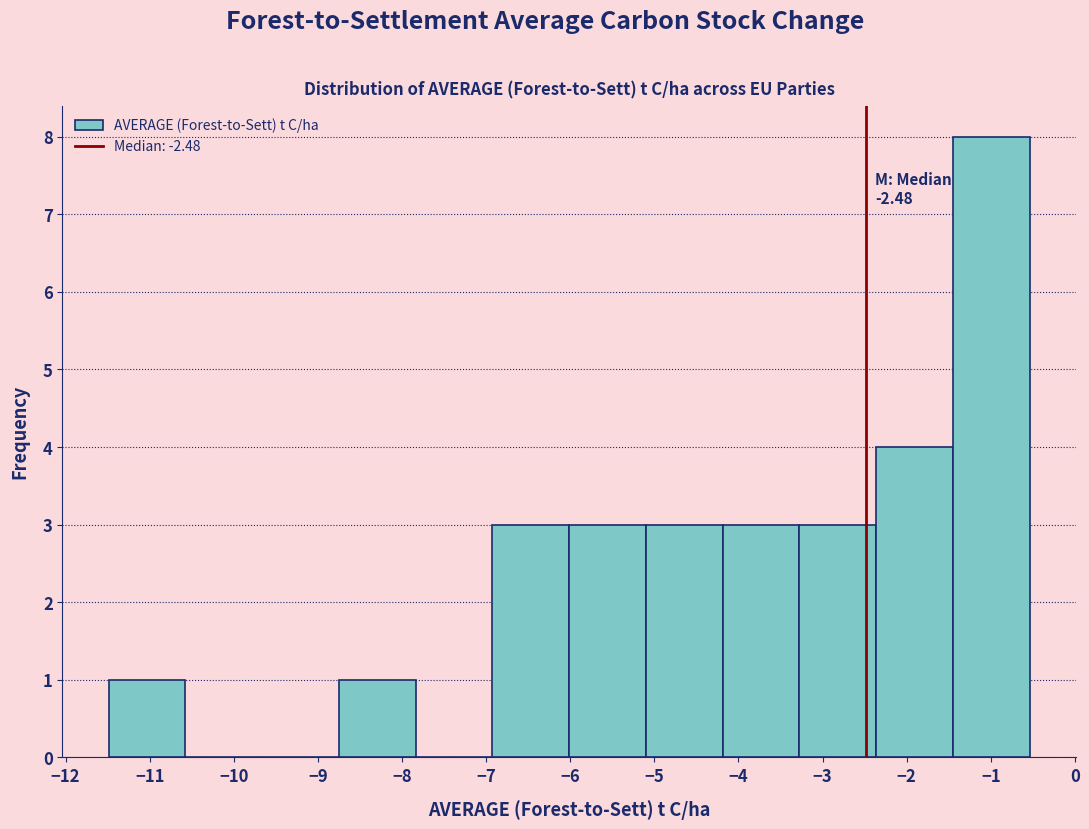

Over which range of the x-axis is the bar tallest?

-1.5 to -0.5